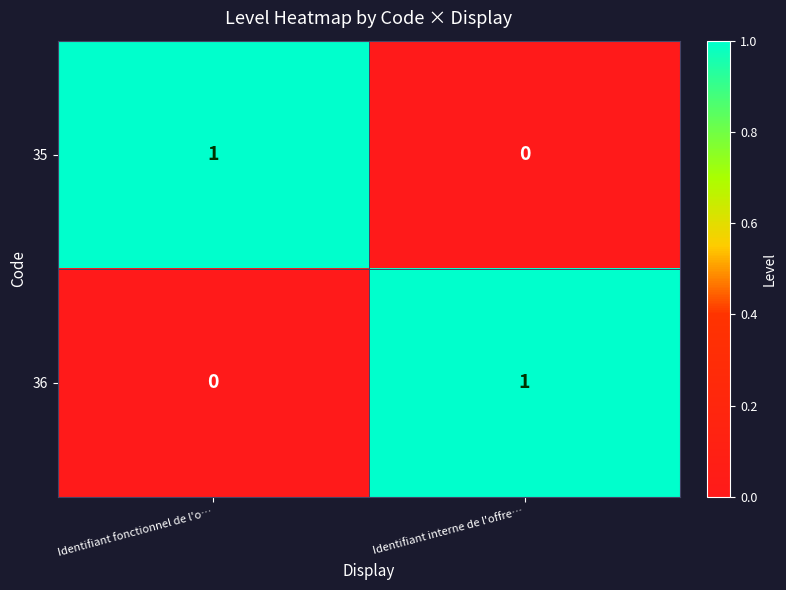

Is the value of 36 at Identifiant fonctionnel de l'o… greater than the value of 35 at Identifiant fonctionnel de l'o…?

No